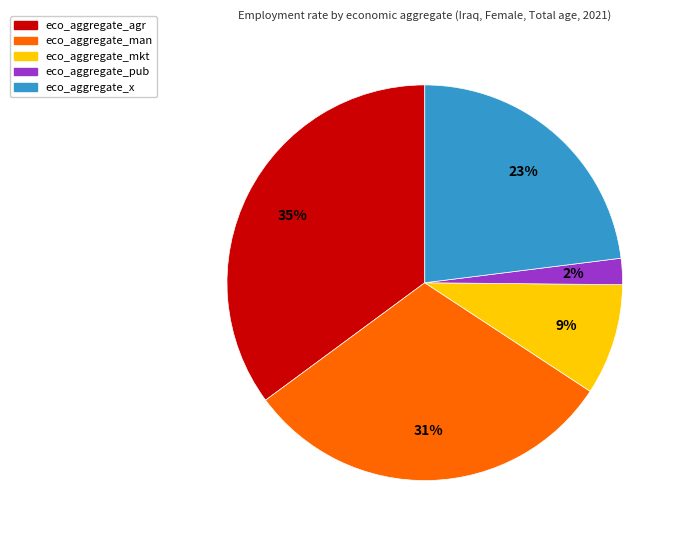

How many slices are in this pie chart?

5